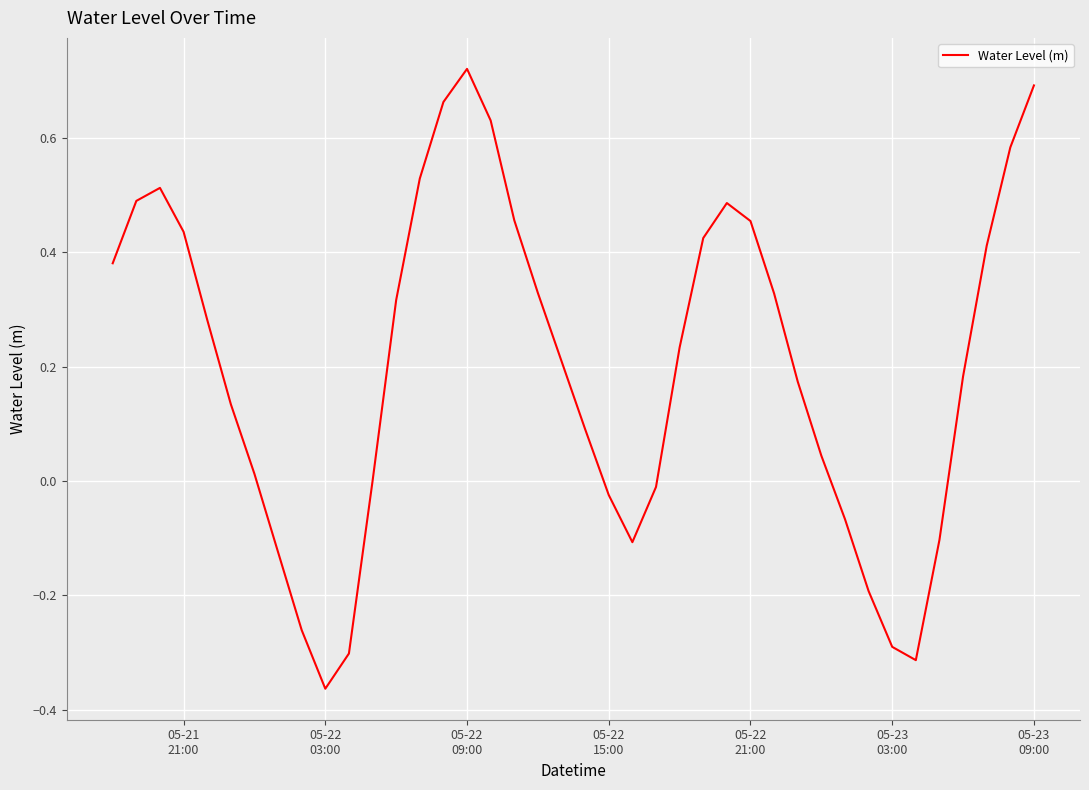

What is the difference between the maximum and minimum values?

1.1